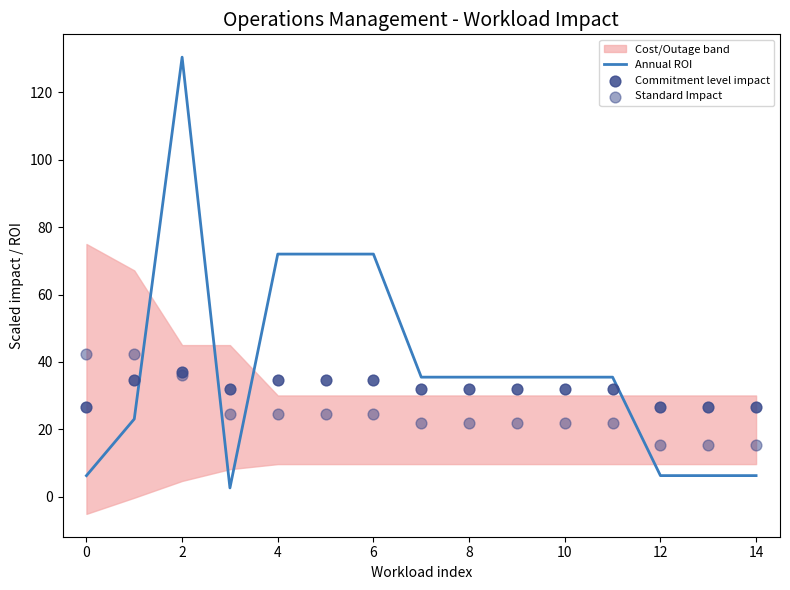

Which series reaches the maximum Y coordinate?

Annual ROI